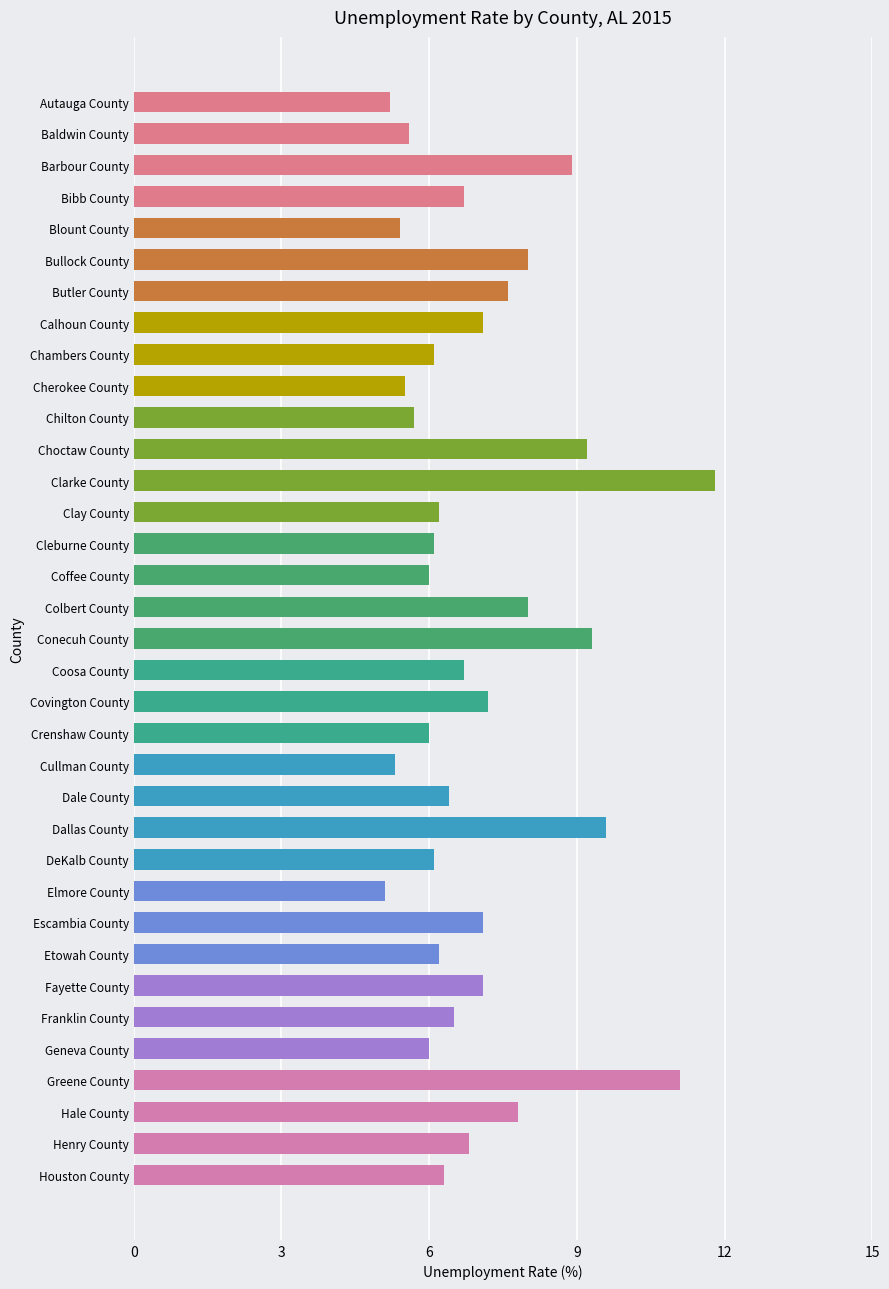

What is the change in value from Cherokee County to Colbert County?

+2.5